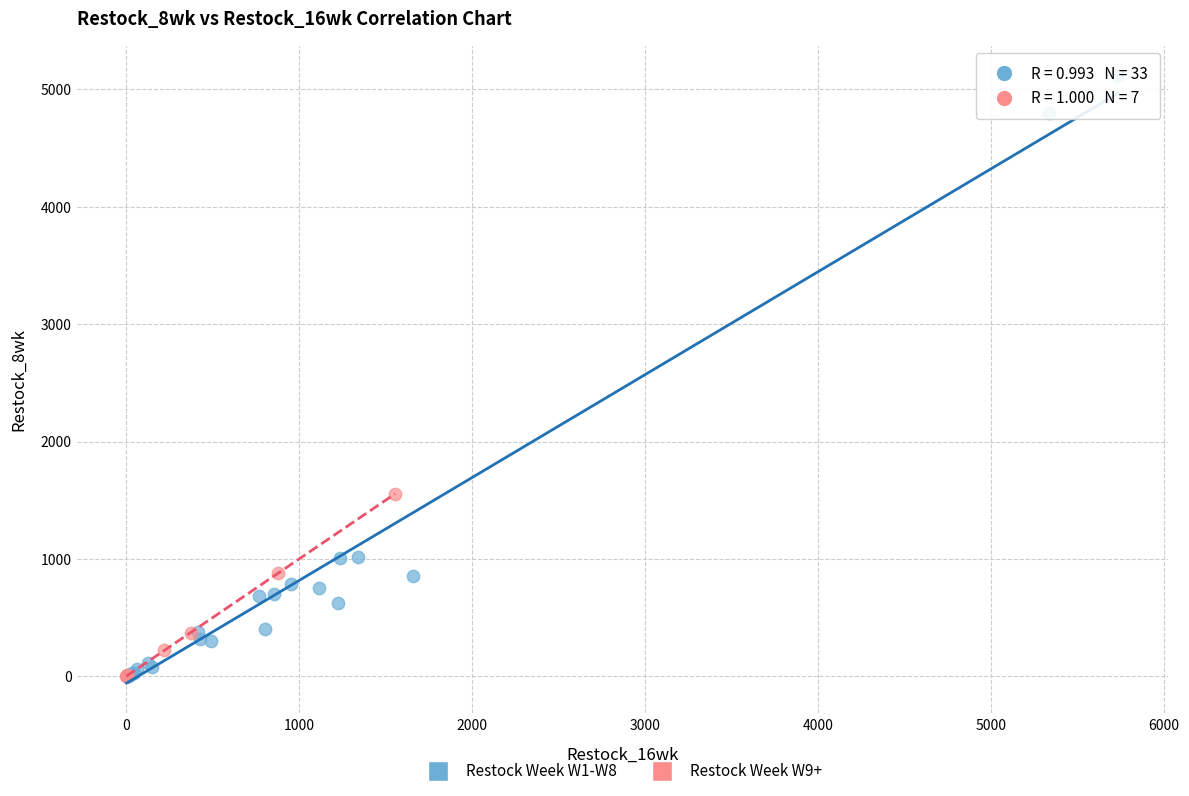

What are all the series names shown in the legend?

Restock Week W1-W8, Restock Week W9+